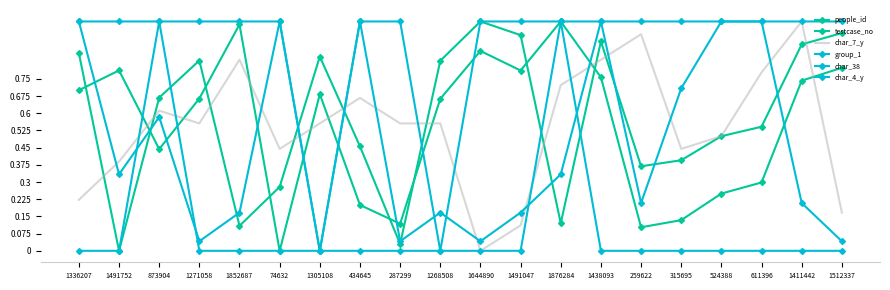

True or false: char_7_y has more than 0 interior local peaks.

True